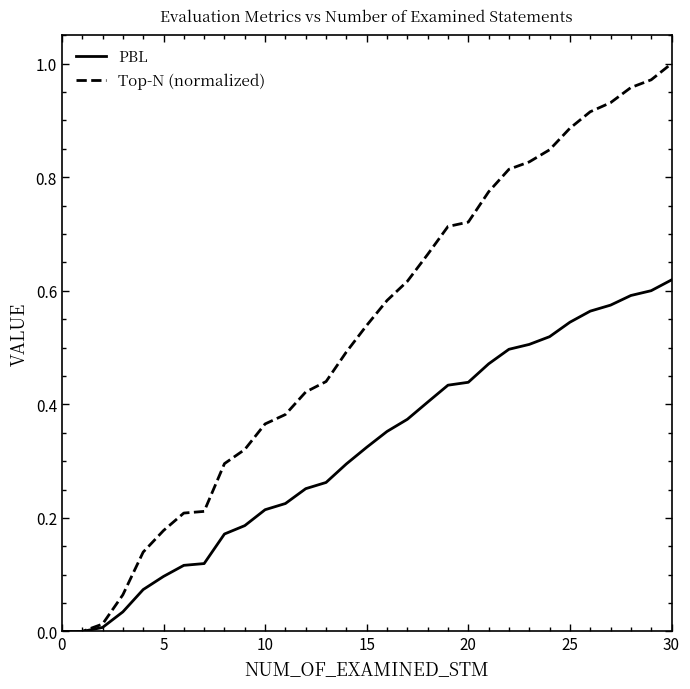

List the series in order of their overall mean, highest first.

Top-N (normalized), PBL